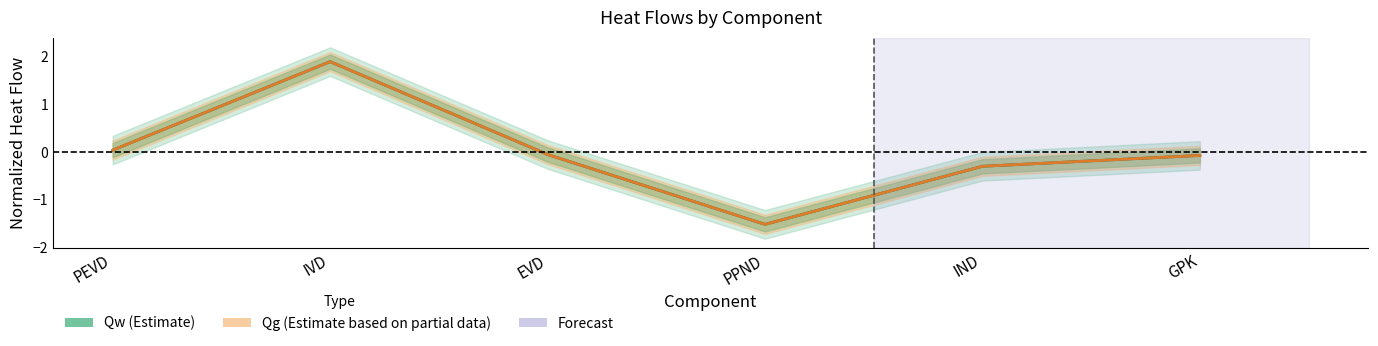

Reading left to right, list all the values displayed in this chart.

Qw (center): PEVD=0.0	IVD=1.9	EVD=-0.1	PPND=-1.5	IND=-0.3	GPK=-0.1
Qg (center): PEVD=0.0	IVD=1.9	EVD=-0.1	PPND=-1.5	IND=-0.3	GPK=-0.1